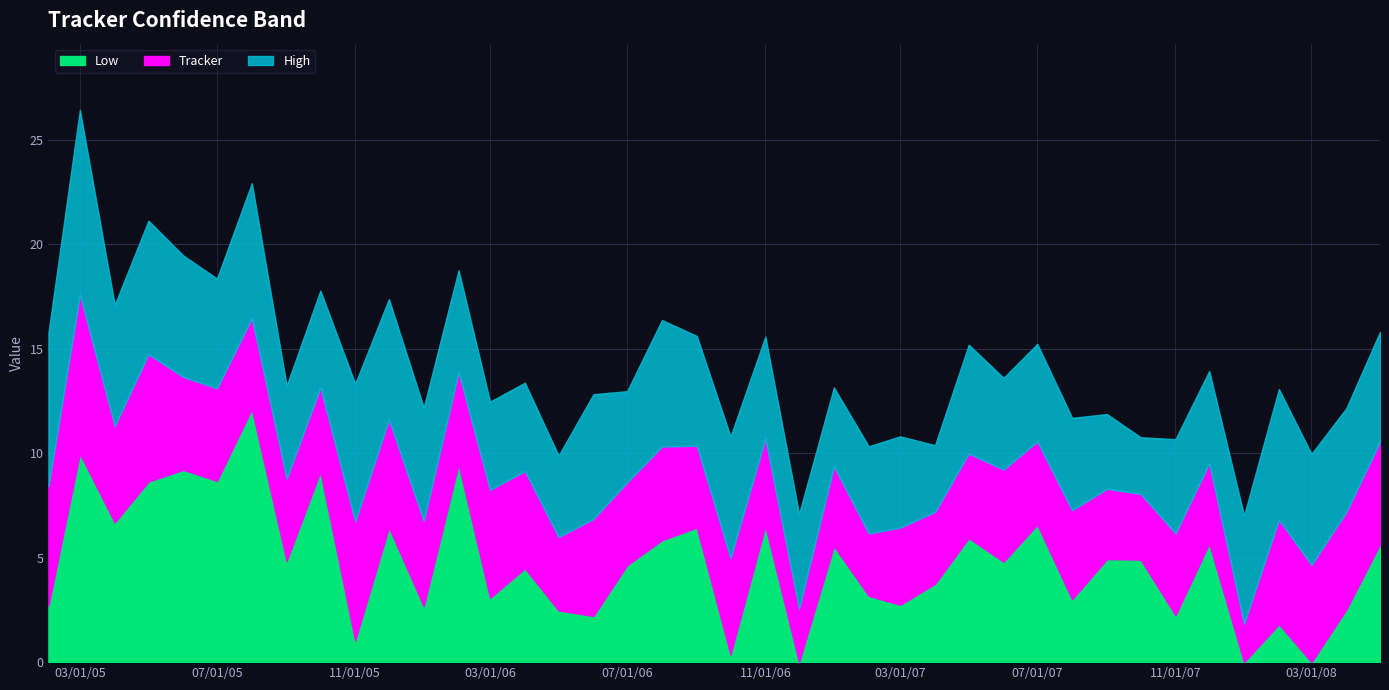

Rank the series by their average value, from highest to lowest.

High, Tracker, Low